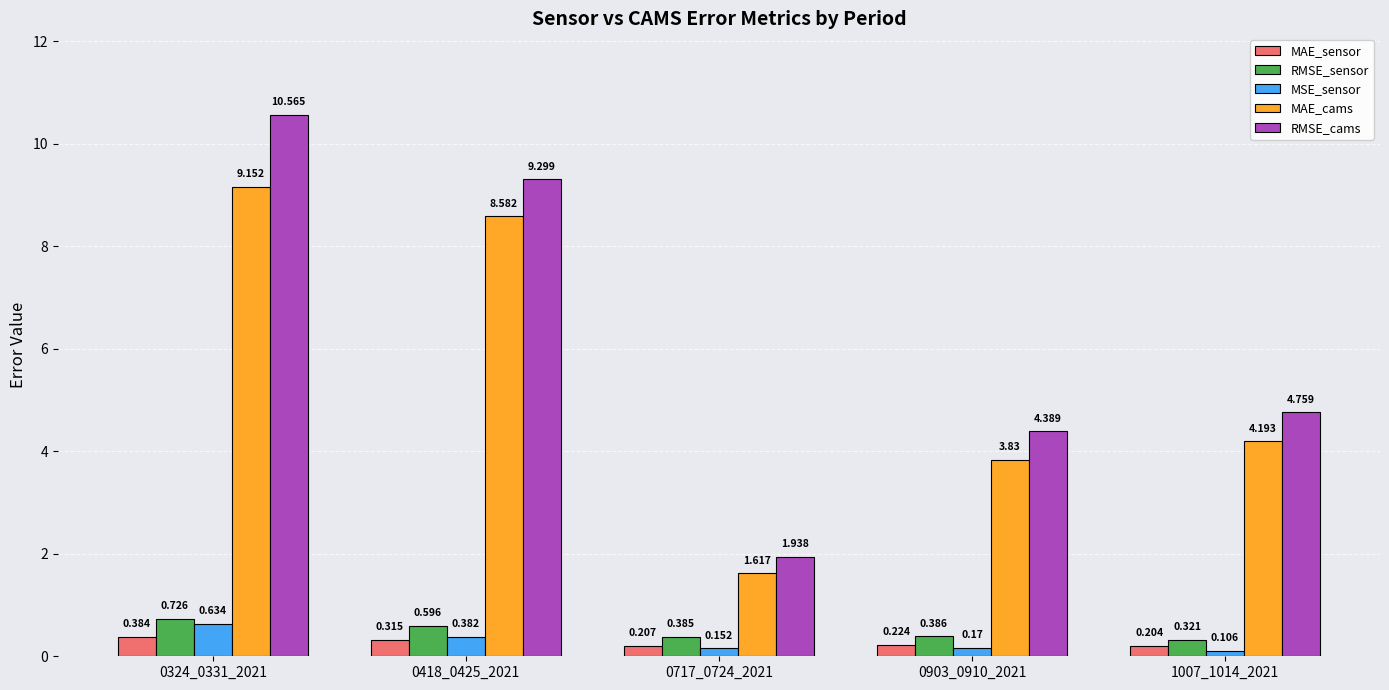

The value of MAE_cams at 0717_0724_2021 is 2.2. True or false?

False